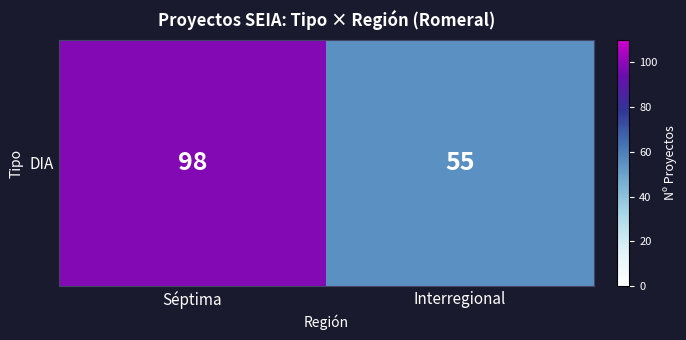

List the labels in order of value, largest first.

Séptima, Interregional